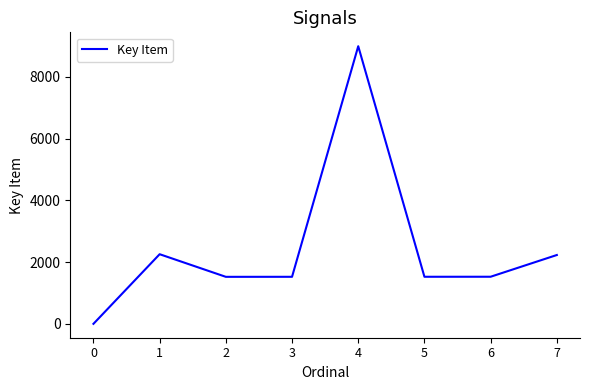

True or false: there are more than 1 points higher than both neighbors.

True